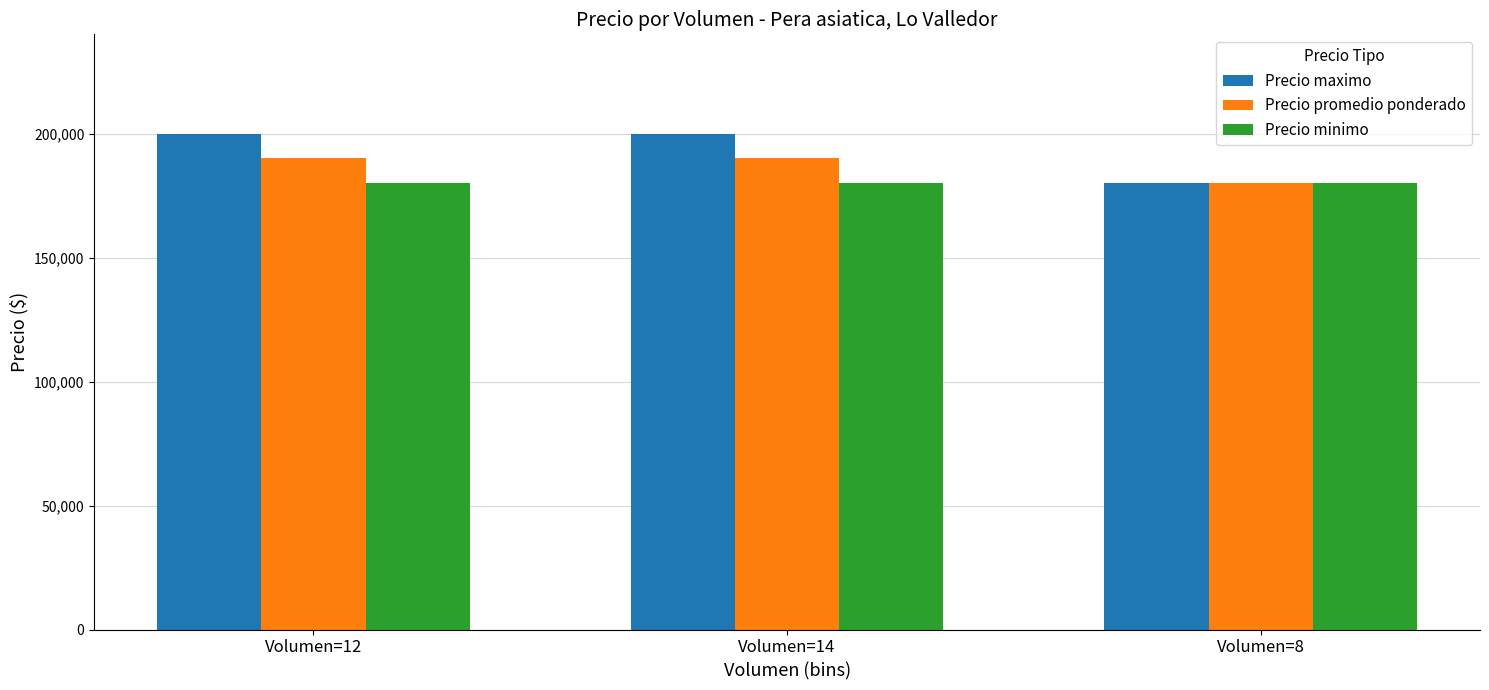

What position from the right is Volumen=8?

1